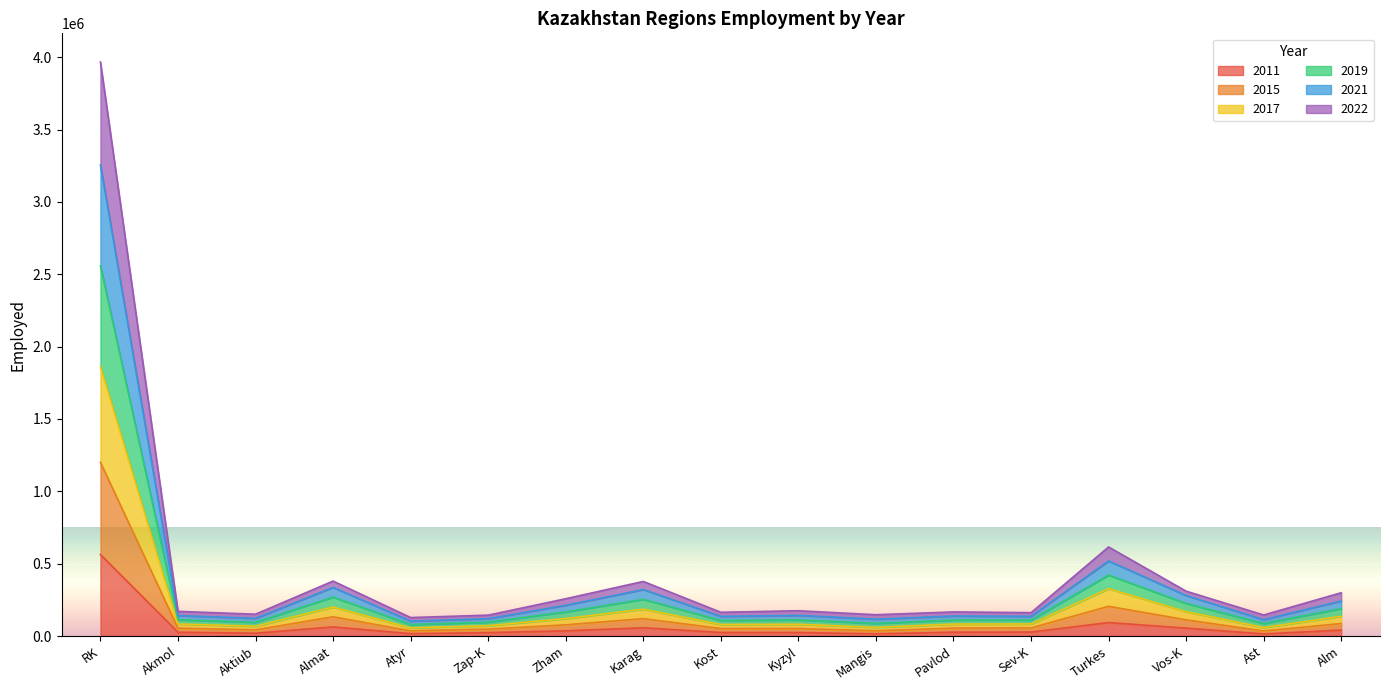

What are all the series names shown in the legend?

2011, 2015, 2017, 2019, 2021, 2022